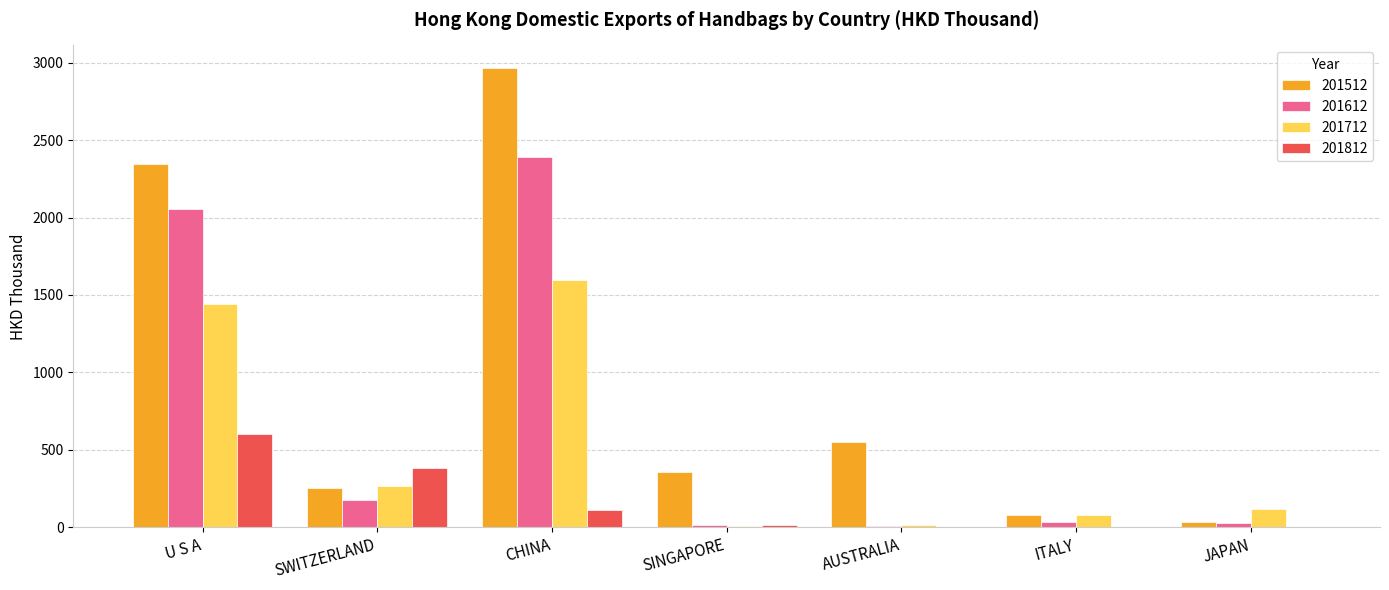

What is the average value of the 201612 series?

672.3